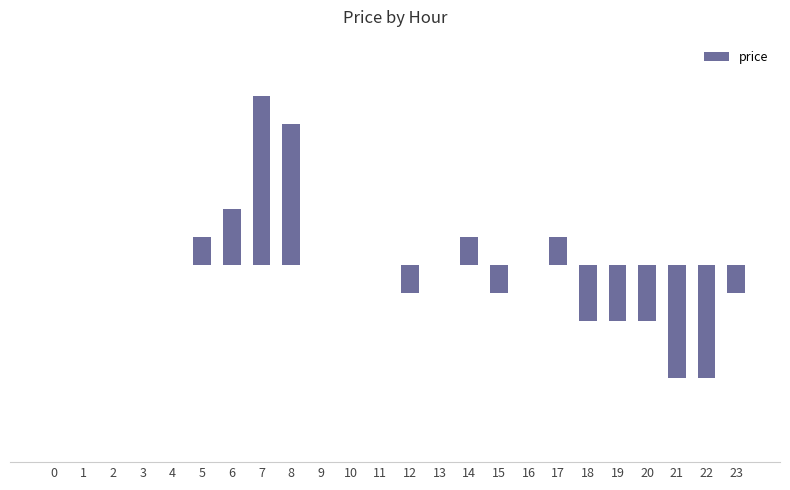

Between 1 and 10, which is larger?

1